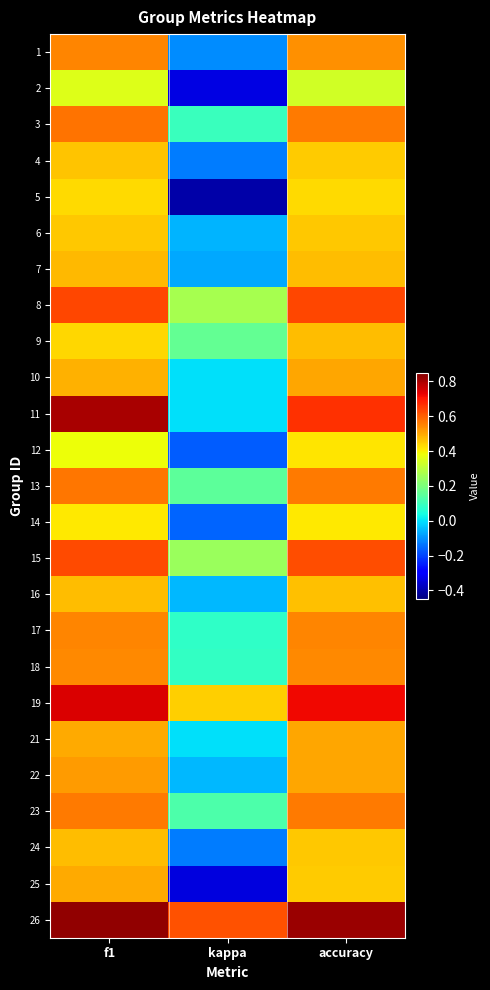

At how many categories does at least one series exceed 0?

3